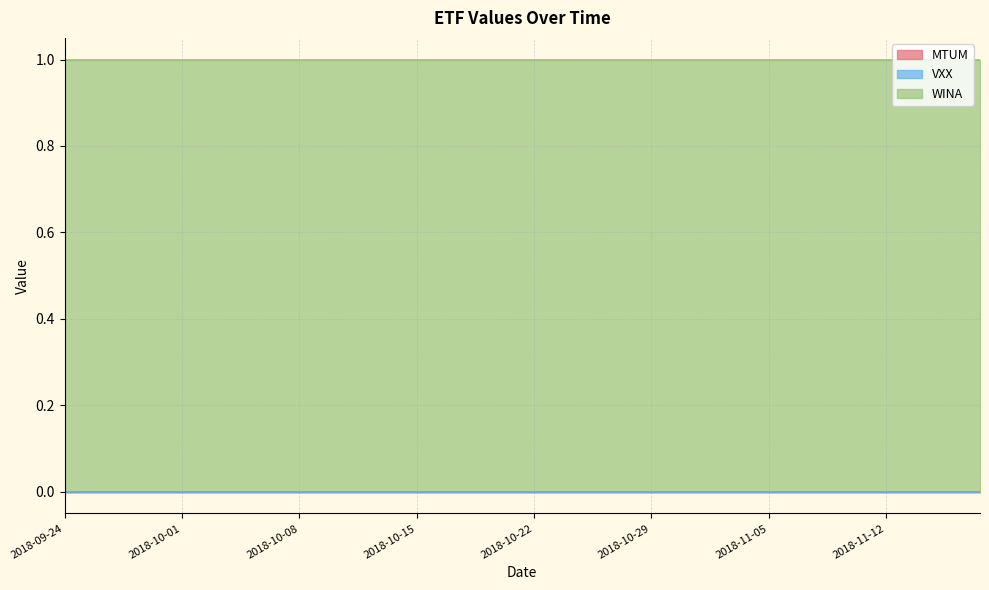

At how many categories does at least one series exceed 0?

40